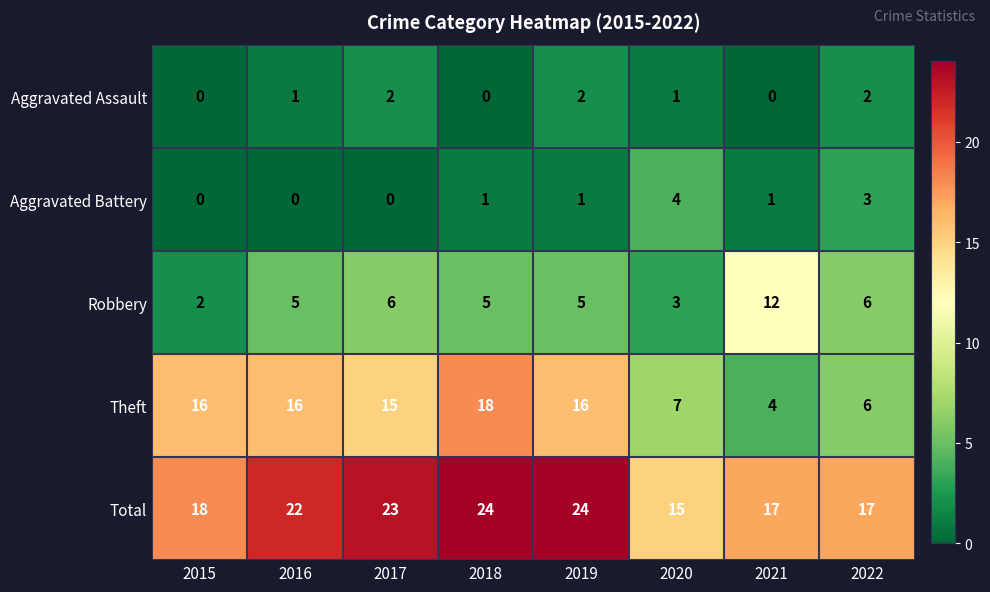

Which series has the largest total across all categories?

Total